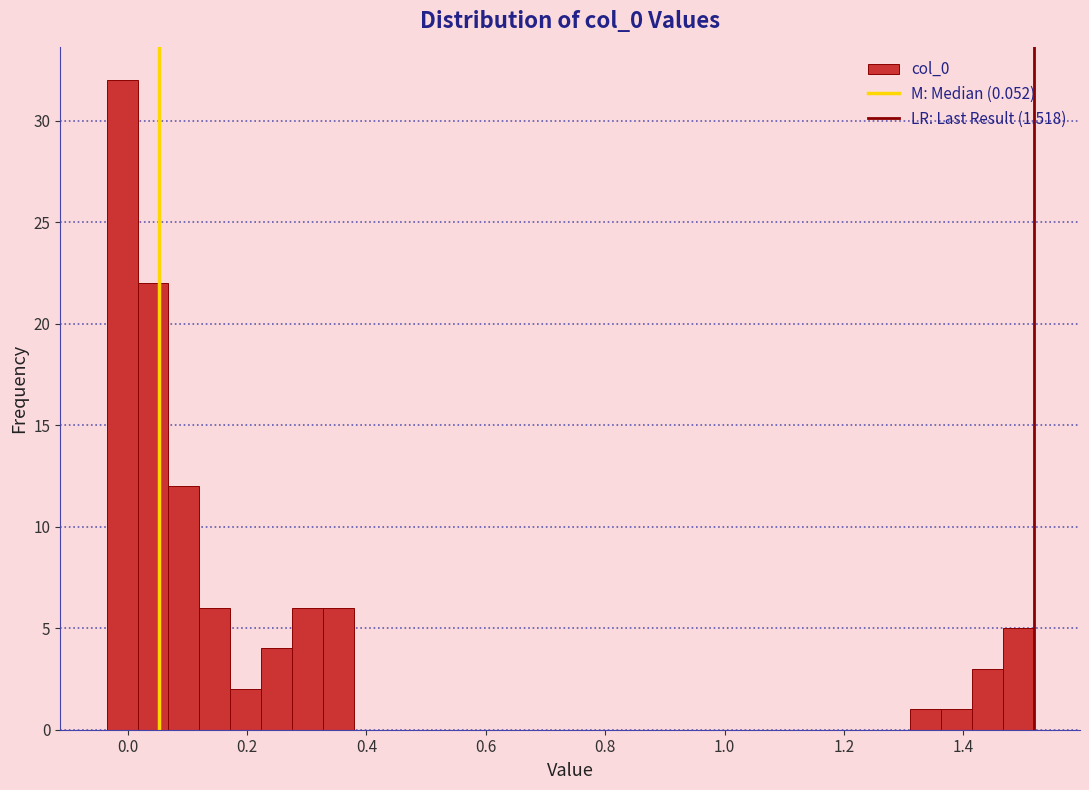

Around what value on the x-axis is the tallest bar? Give the approximate position of its centre, as read against the axis.

0.00